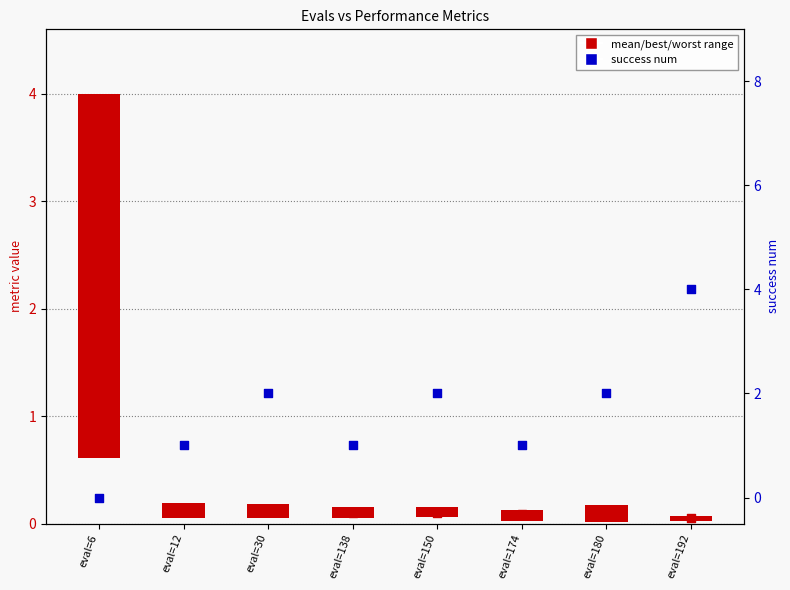

Is the value of success num at eval=6 greater than the value of mean/best/worst range at eval=150?

No